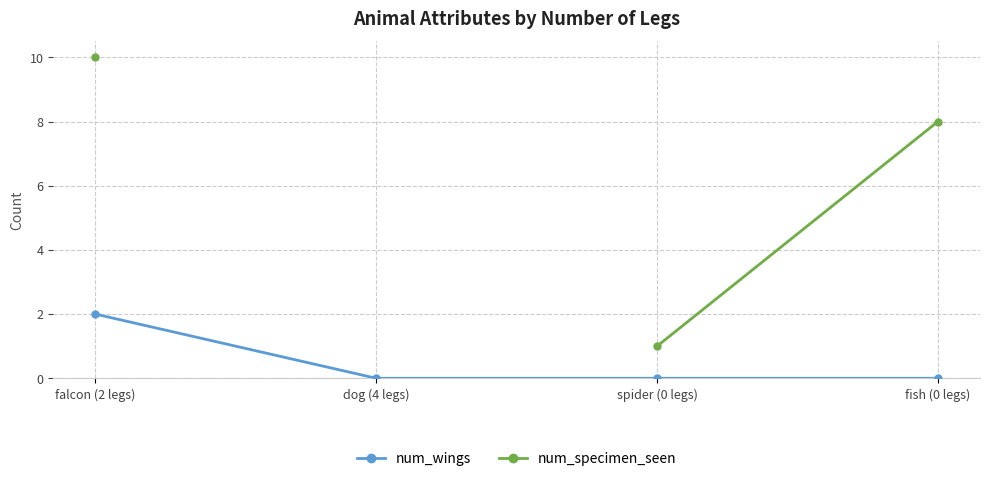

Is it true that num_wings equals 1.0 at spider (0 legs)?

False